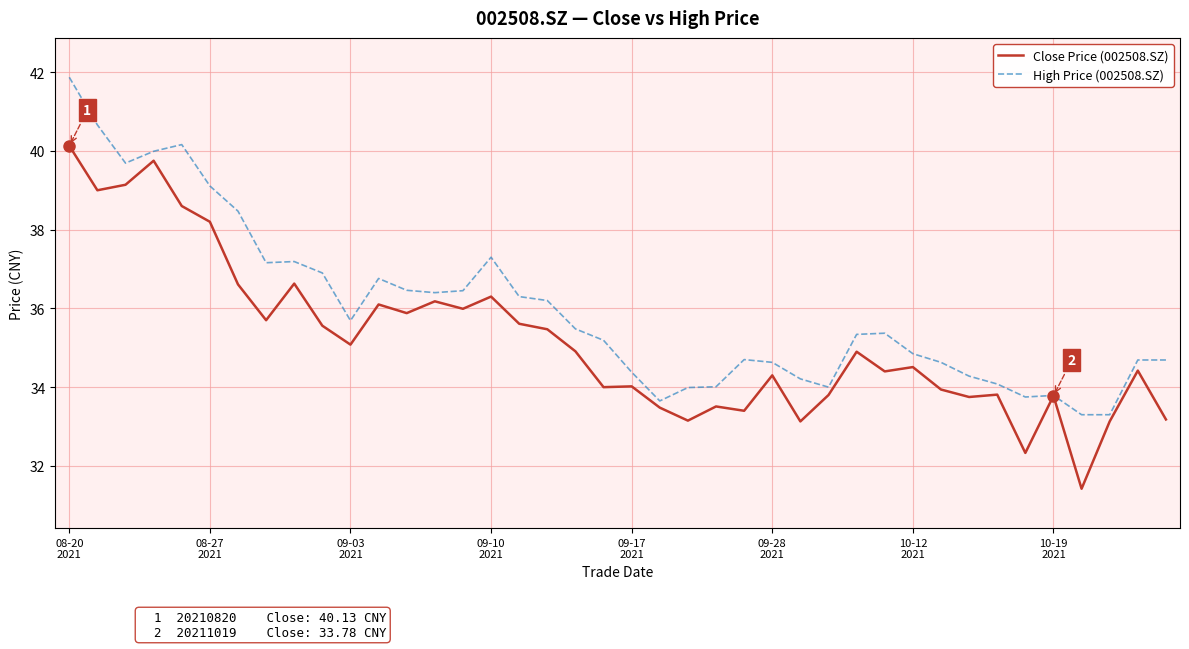

What is the minimum value shown in the chart?

31.4